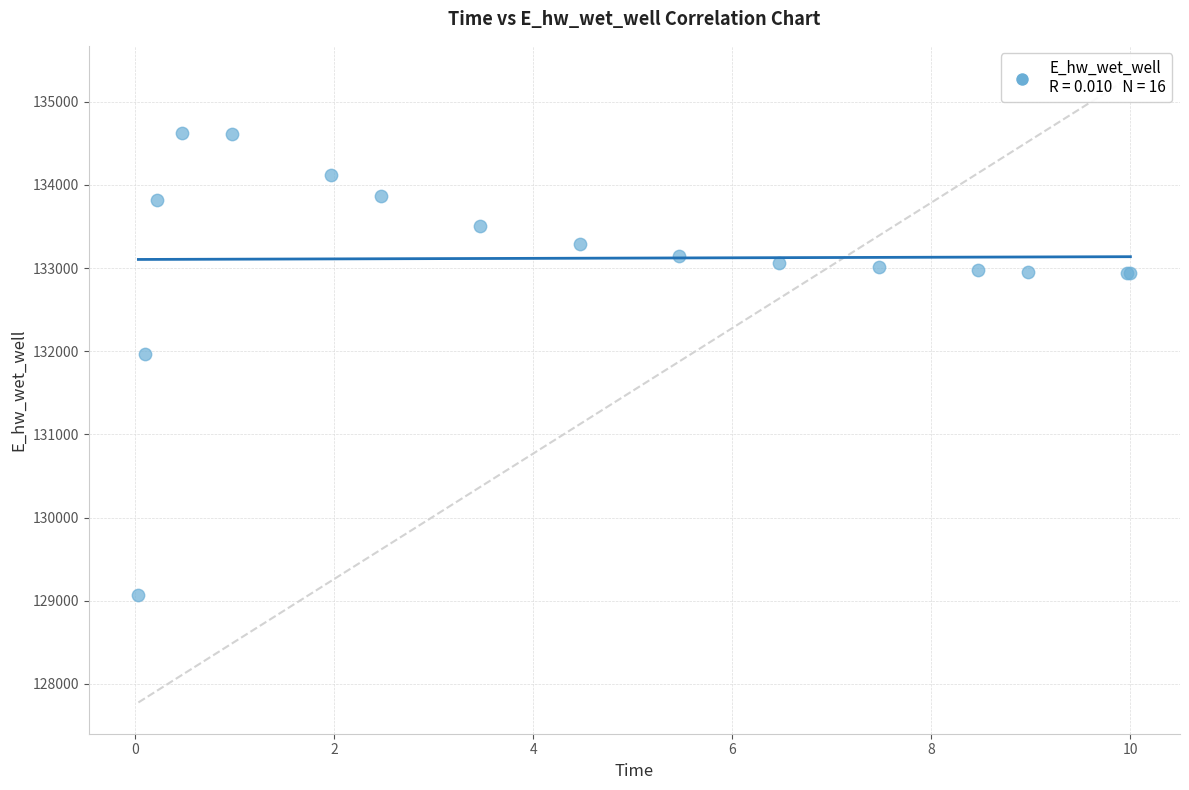

What Y value in the scatter plot is closest to 131846?

131967.0